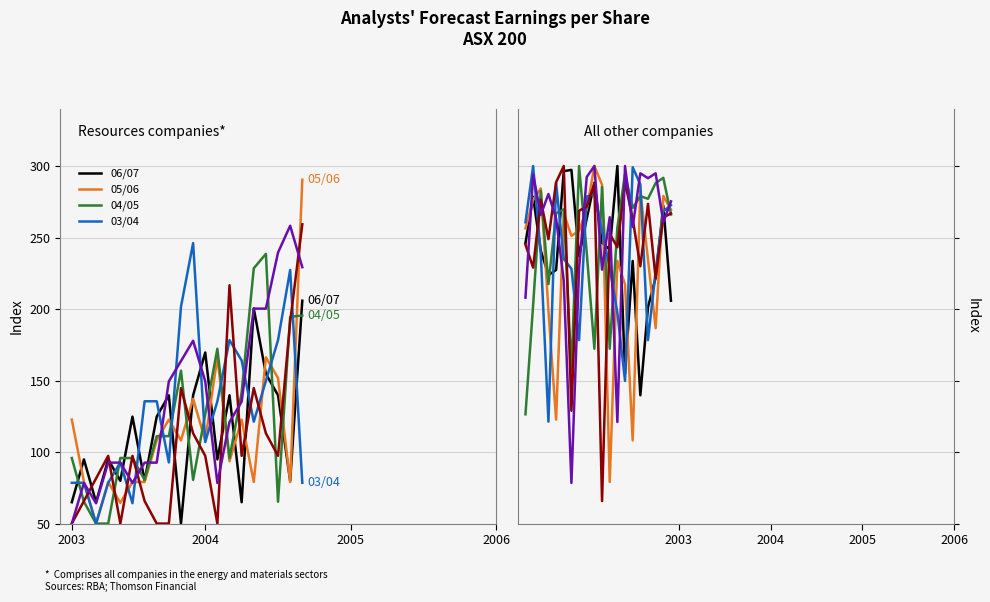

How many lines are shown in the chart?

6